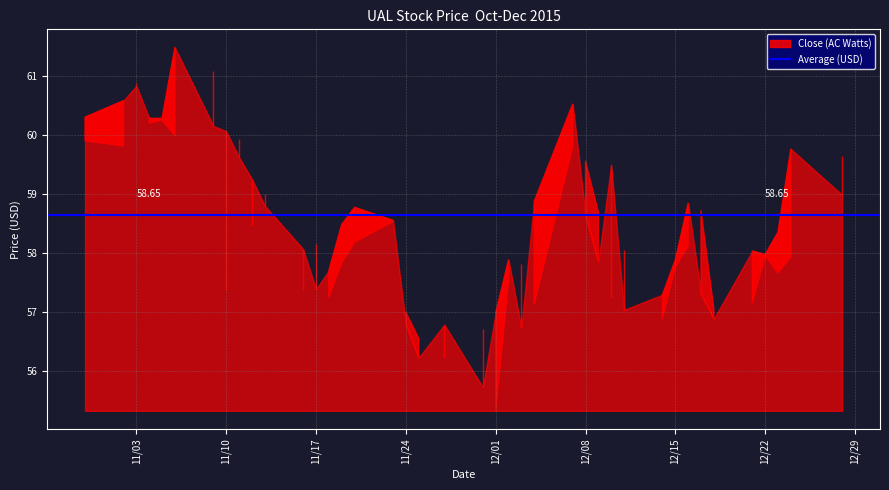

What position from the left is 11/20/2015?

16